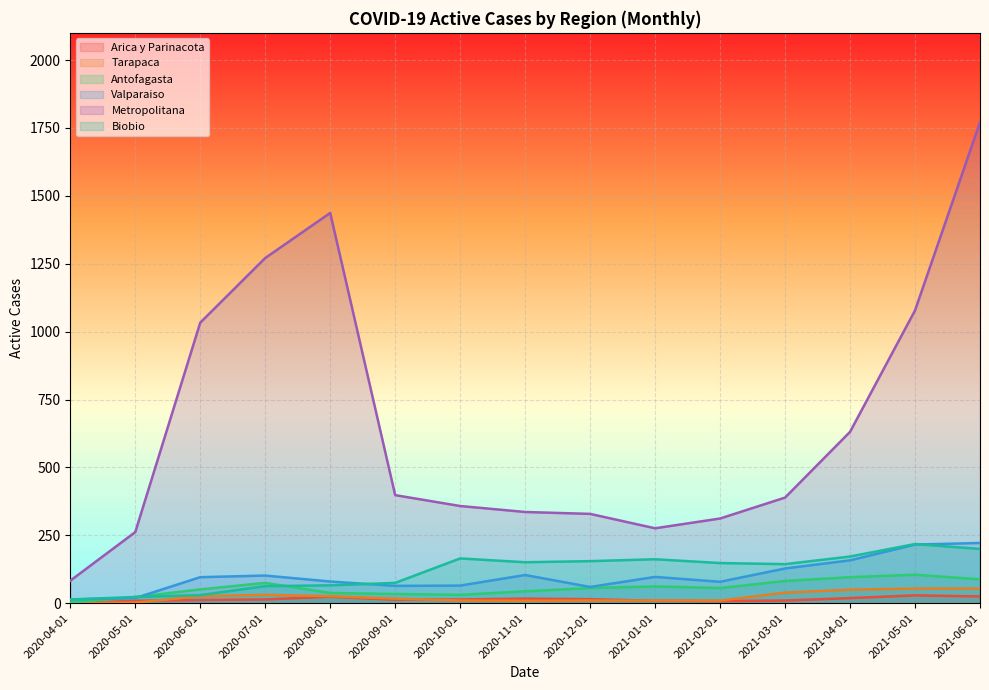

Which category has the highest value across all series?

2021-06-01